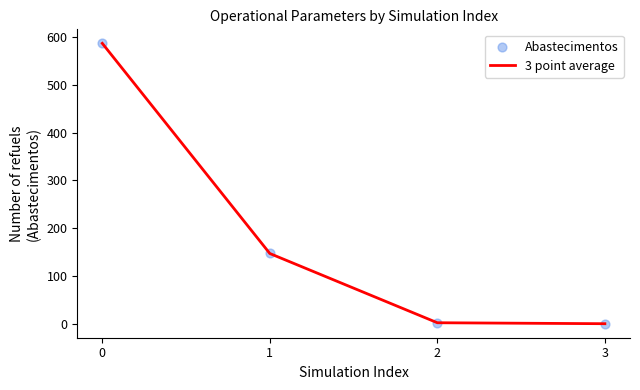

What is the change in value from 0 to 1?

-440